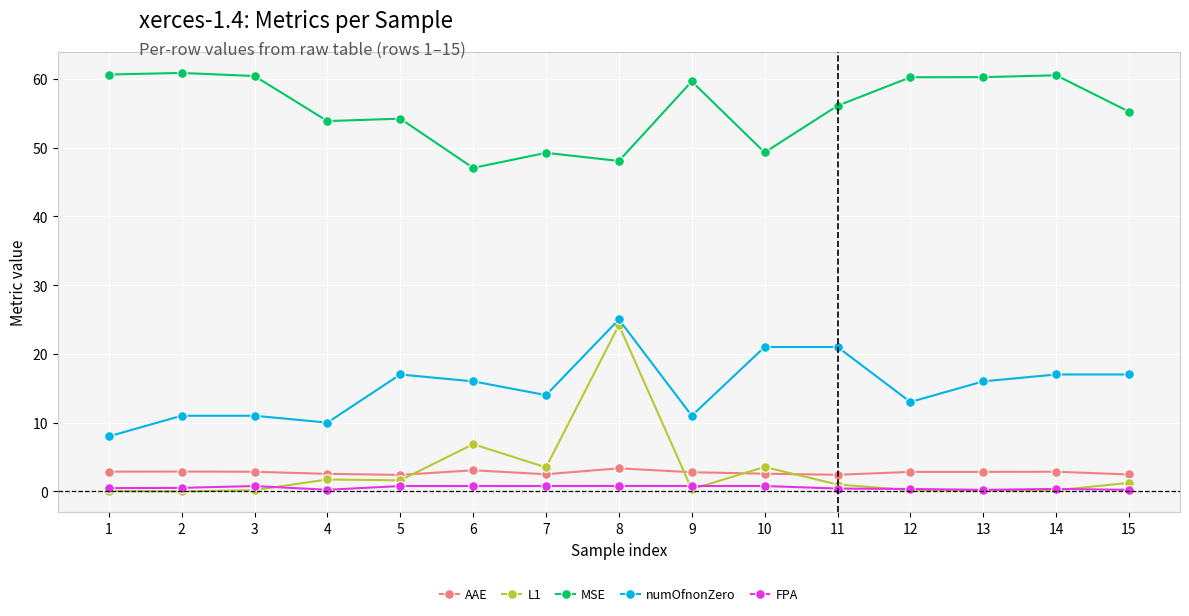

Is it true that AAE equals 3.4 at 8?

True